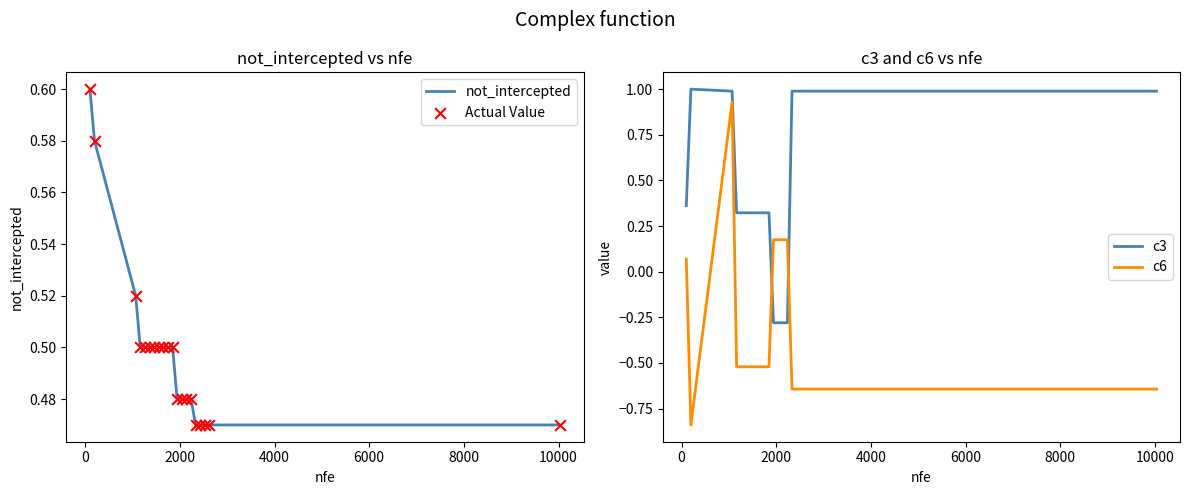

What are all the series names shown in the legend?

not_intercepted, Actual Value, c3, c6